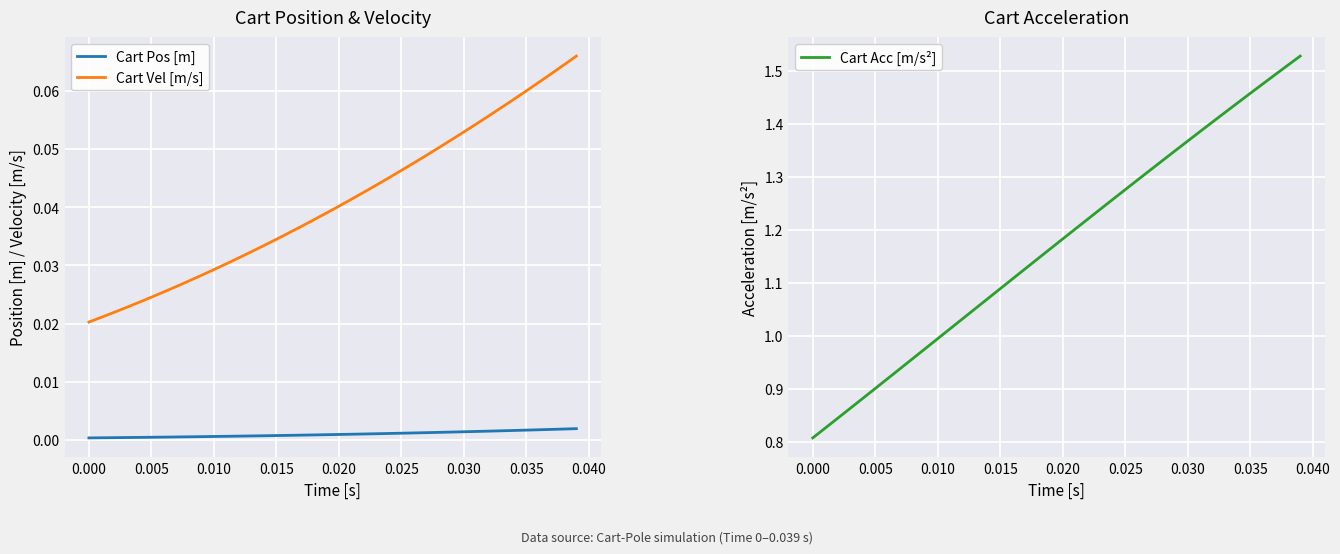

True or false: Cart Pos [m] and Cart Vel [m/s] intersect in this chart.

False